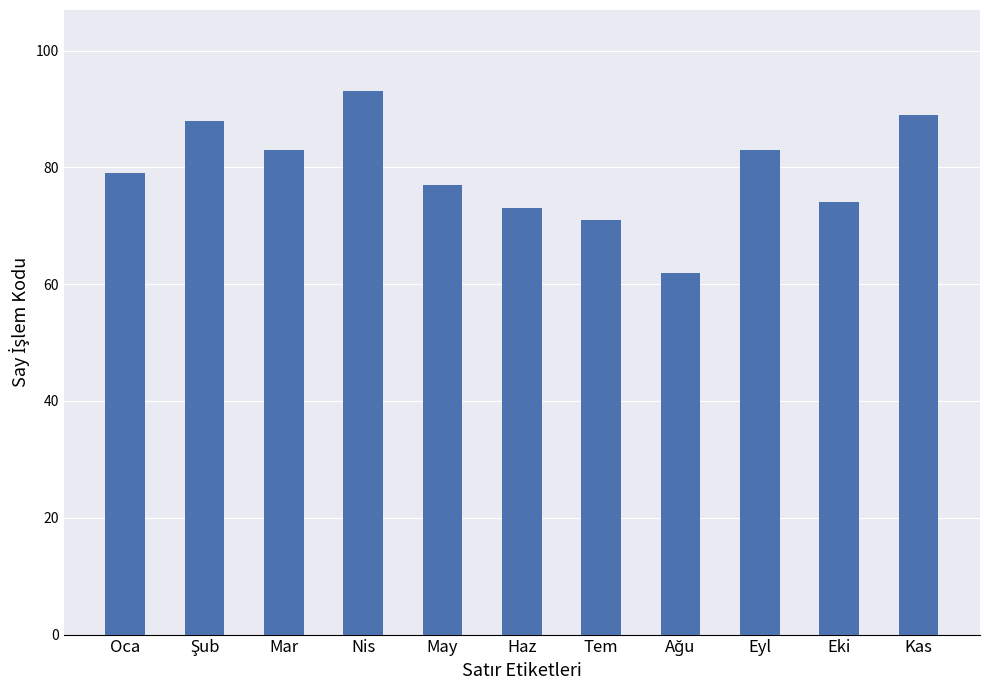

What is the change in value from Nis to May?

-16